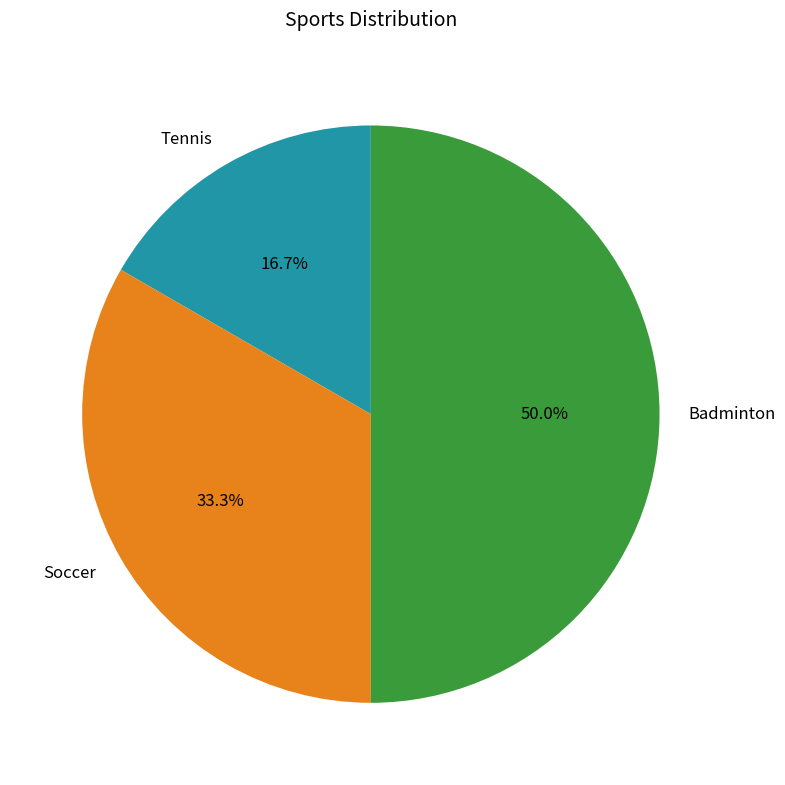

To the nearest percent, what is the difference between the Badminton and Tennis slice percentages?

33%